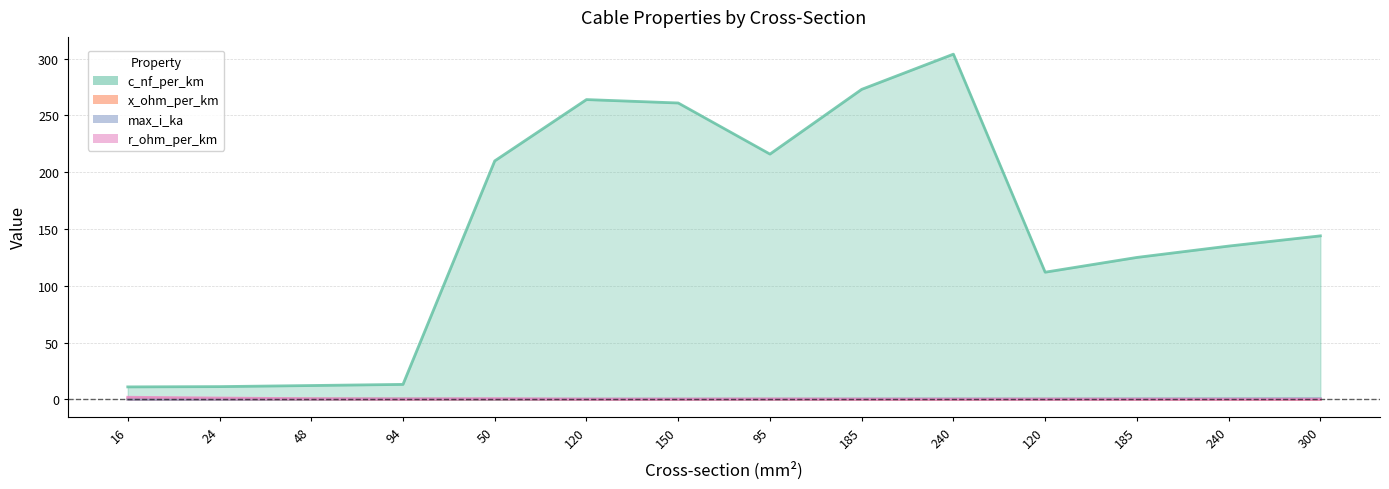

Which series has the largest range (max minus min)?

c_nf_per_km